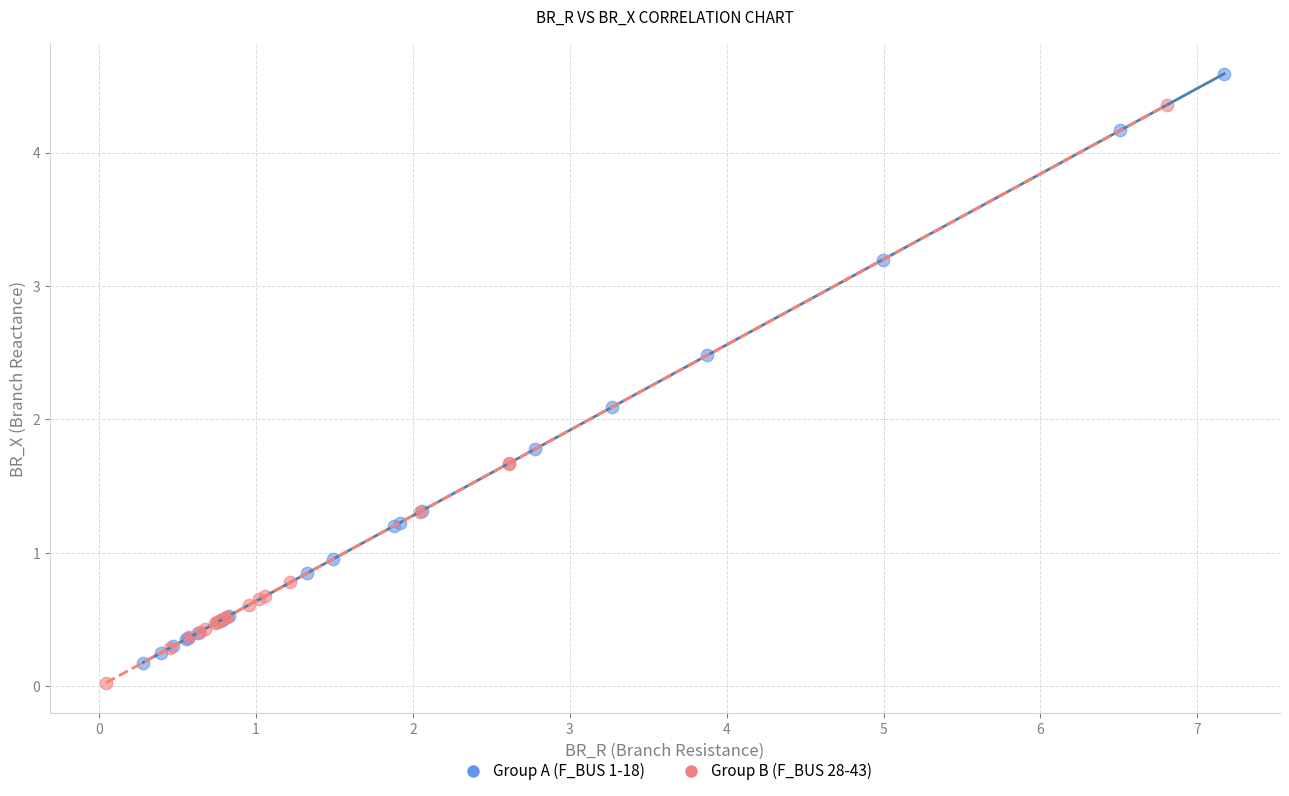

Which series contains the highest Y value?

Group A (F_BUS 1-18)